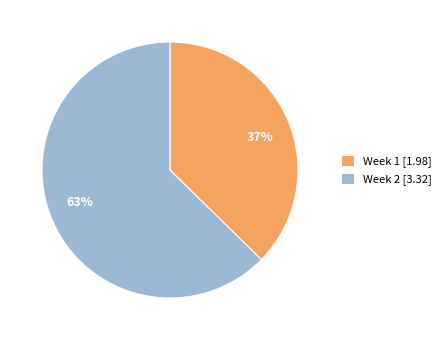

Approximately how many times larger is the value at Week 2 compared to Week 1?

1.7